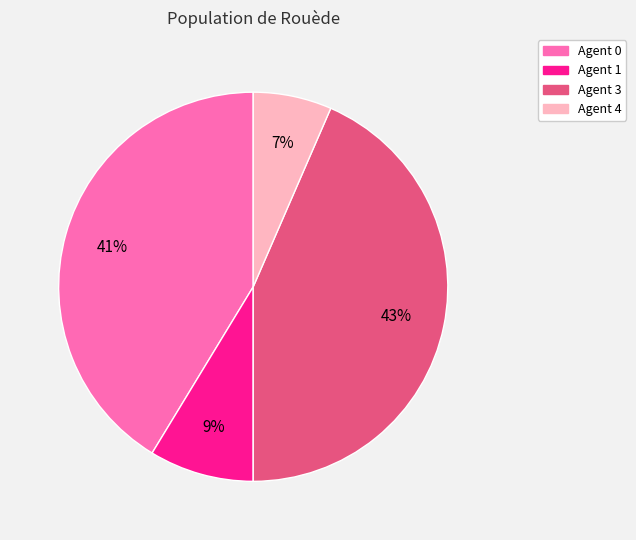

True or false: Agent 0 accounts for 34% of the total.

False